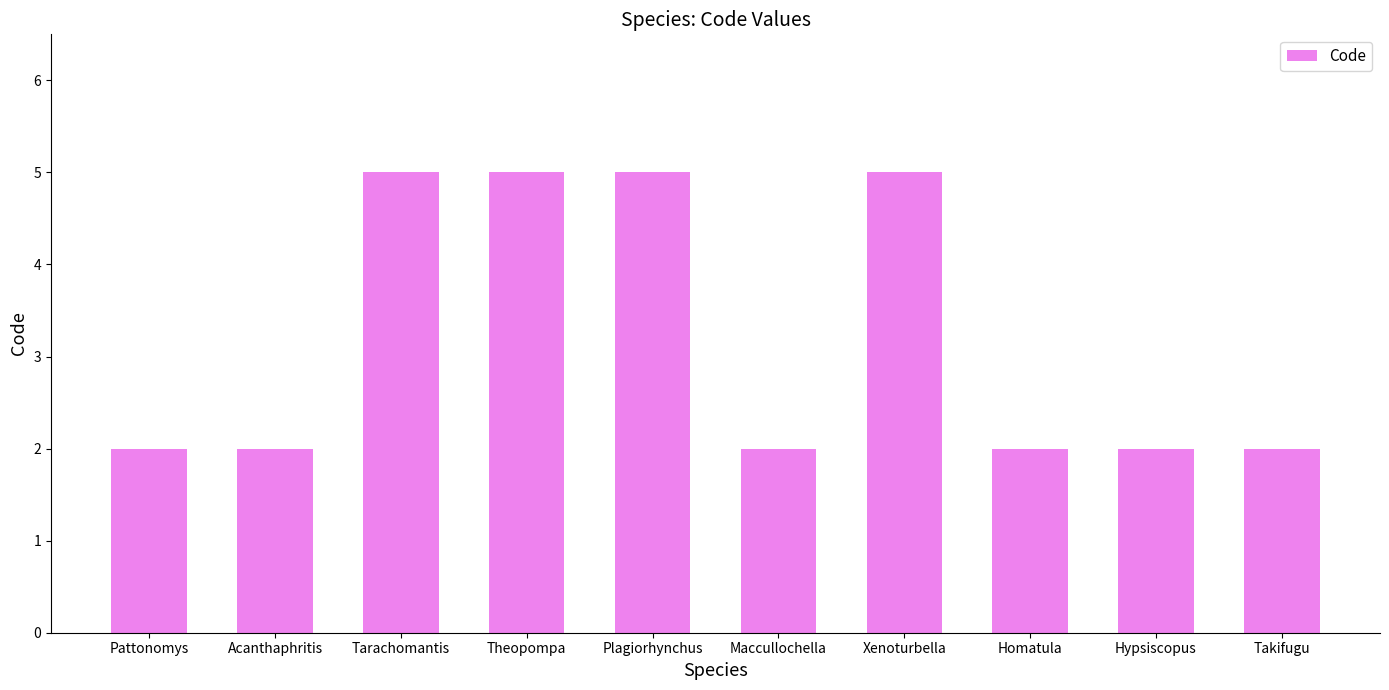

Count the number of categories in the chart.

10